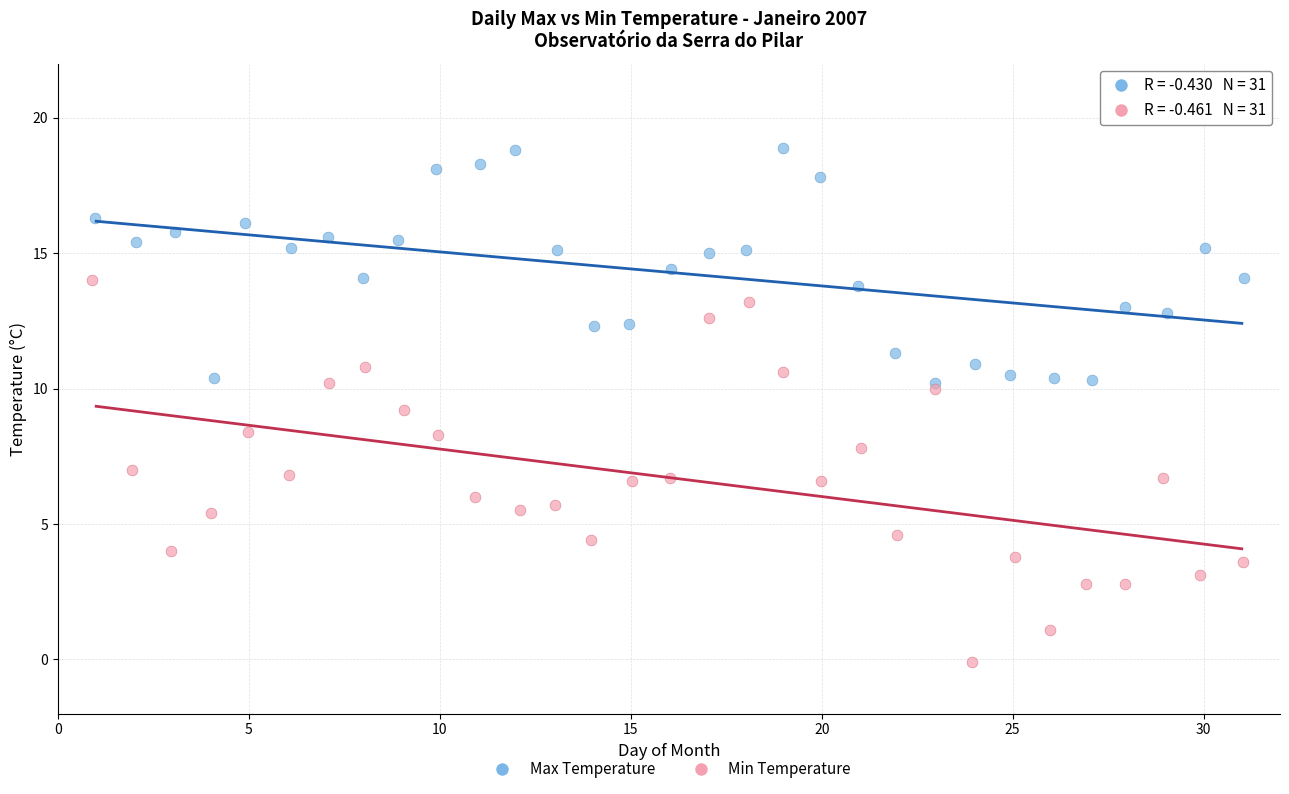

Which series contains the highest Y value?

Max Temperature